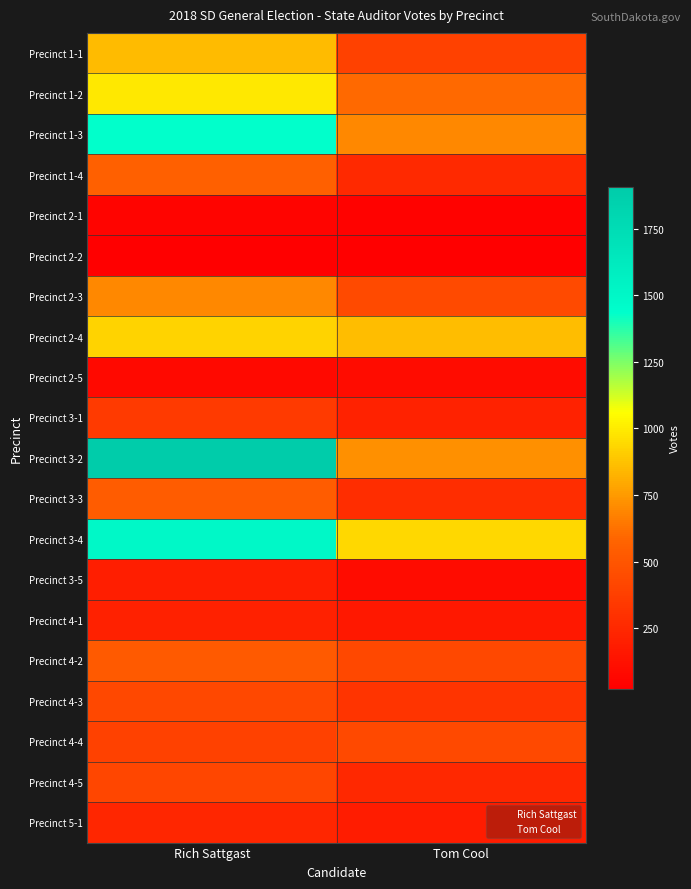

How many data points in Precinct 4-1 are less than 210?

1